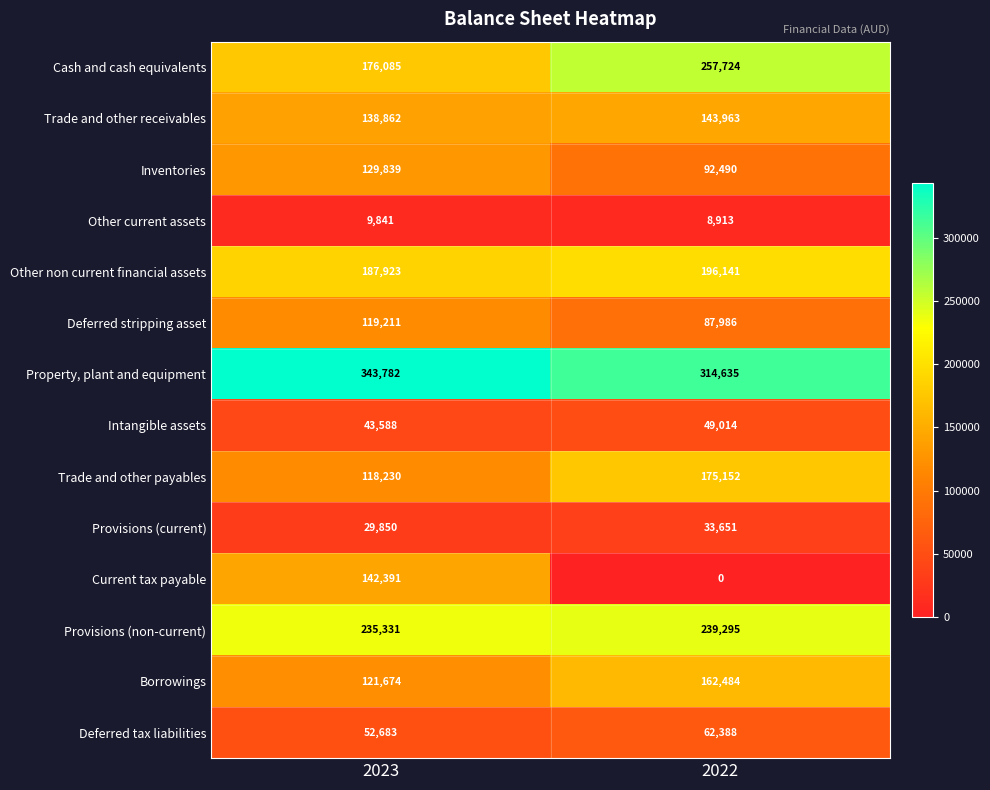

Which series has the largest range (max minus min)?

Current tax payable